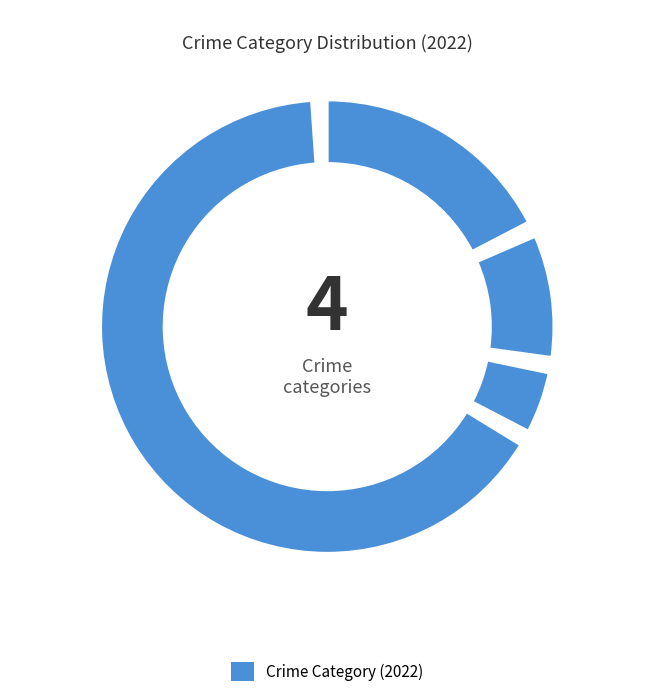

What is the smallest slice in the pie chart?

Criminal Sexual Assault